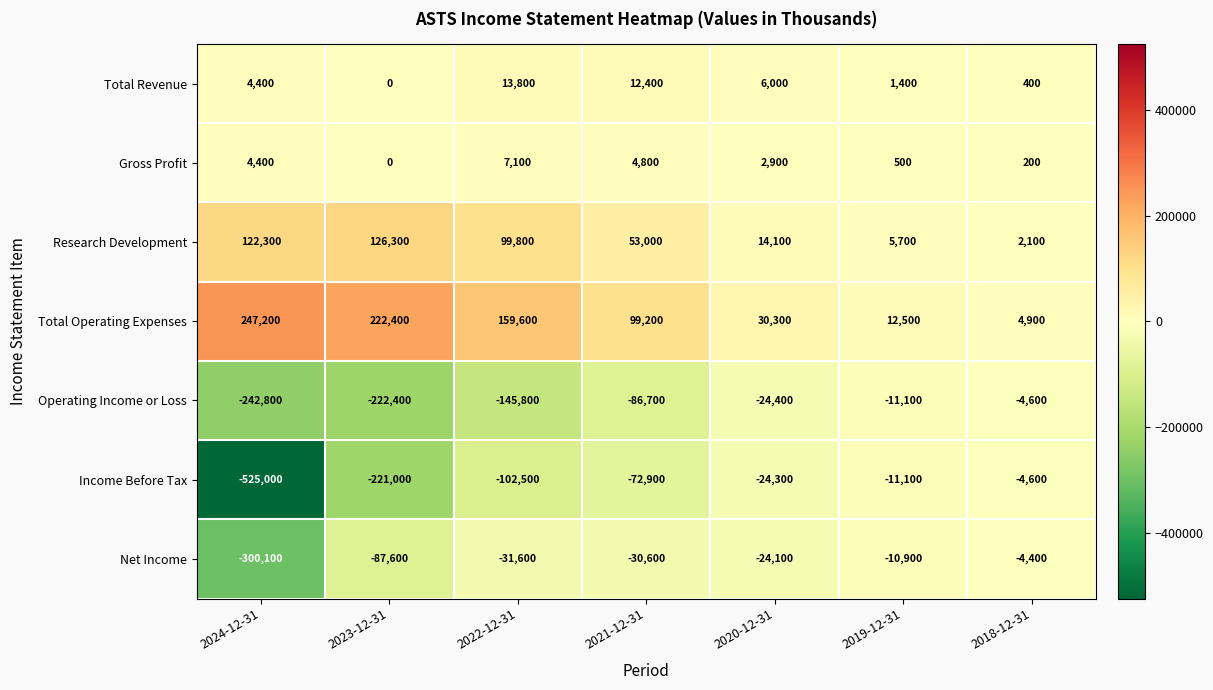

Which label corresponds to the largest value in the chart?

2024-12-31